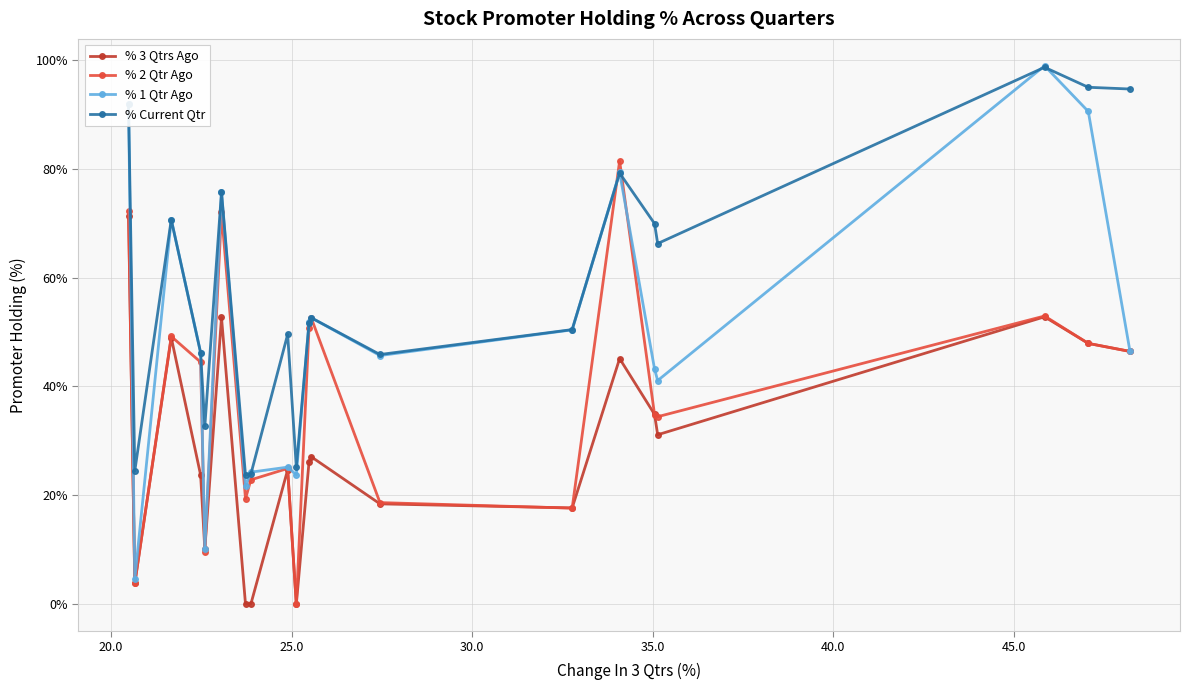

True or false: % 3 Qtrs Ago has more than 1 interior local peaks.

True